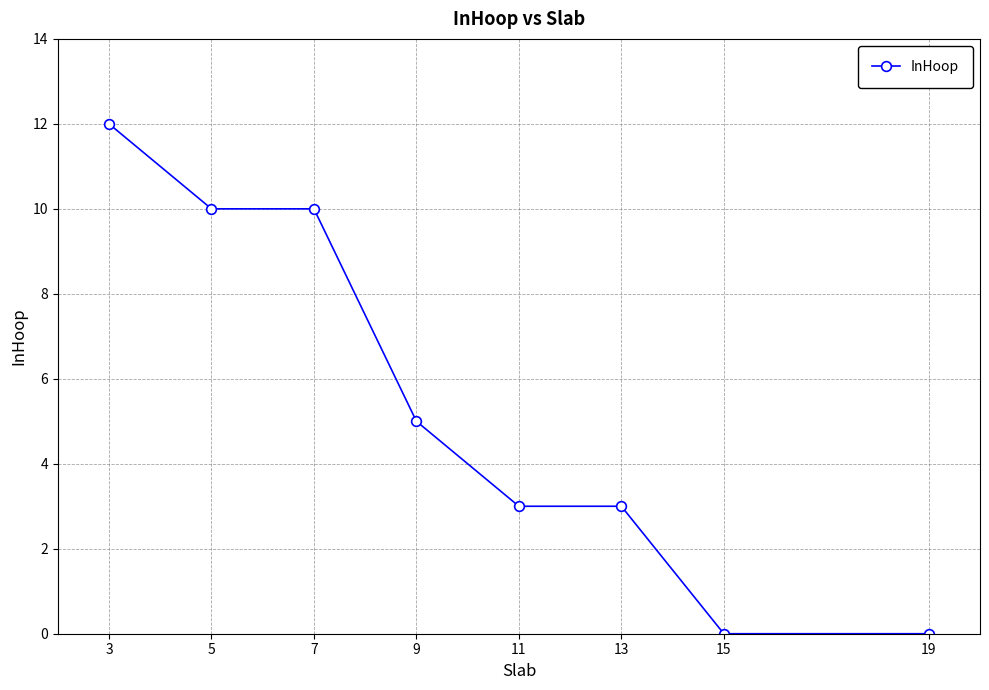

Reading right to left, what are all the values shown in this chart?

0	0	3	3	5	10	10	12